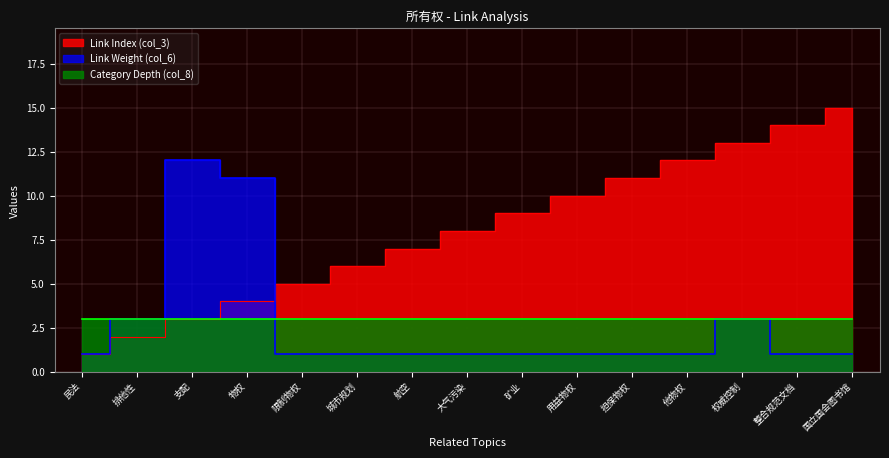

What is the greatest value displayed?

15